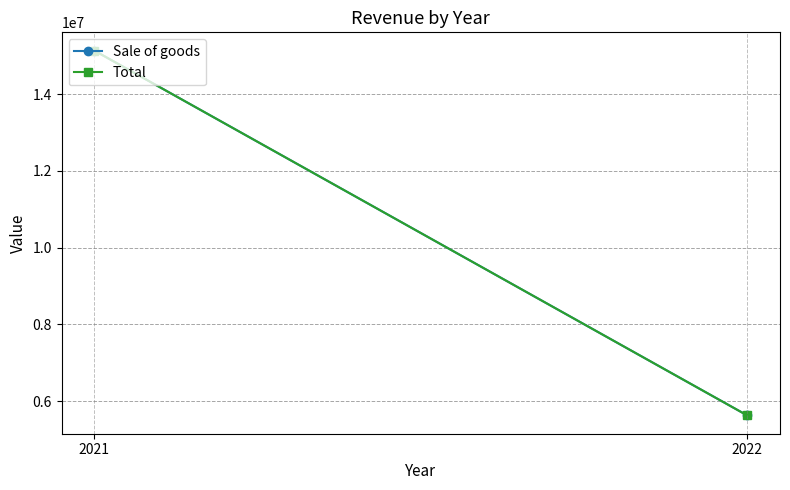

True or false: Sale of goods has a value of 5624766 at 2022.

True